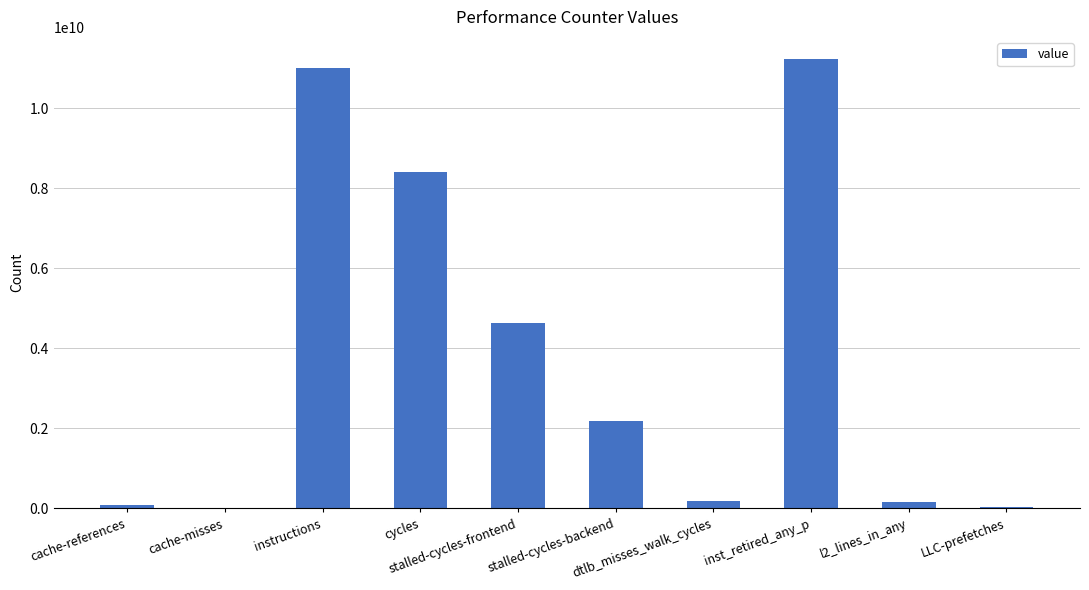

What is the sum of all values?

37944445595